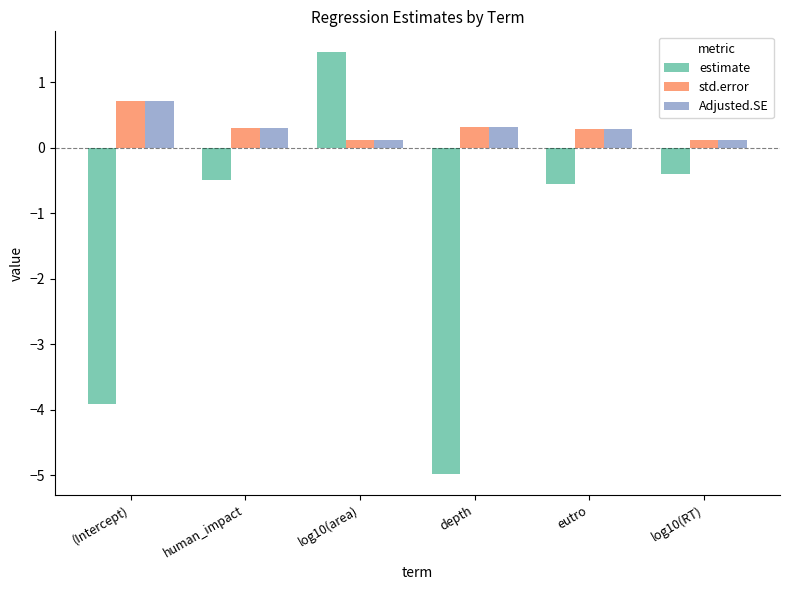

What is the label of the 6th bar from the right?

(Intercept)